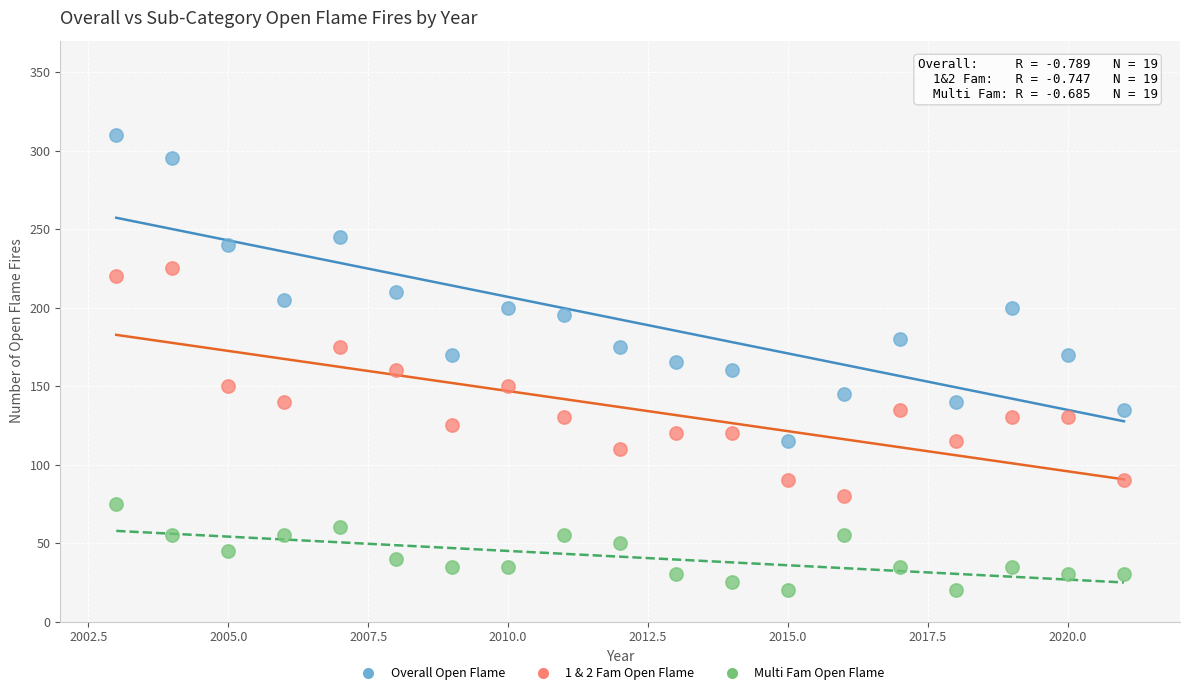

Across all data points, what is the range of X values (max minus min)?

18